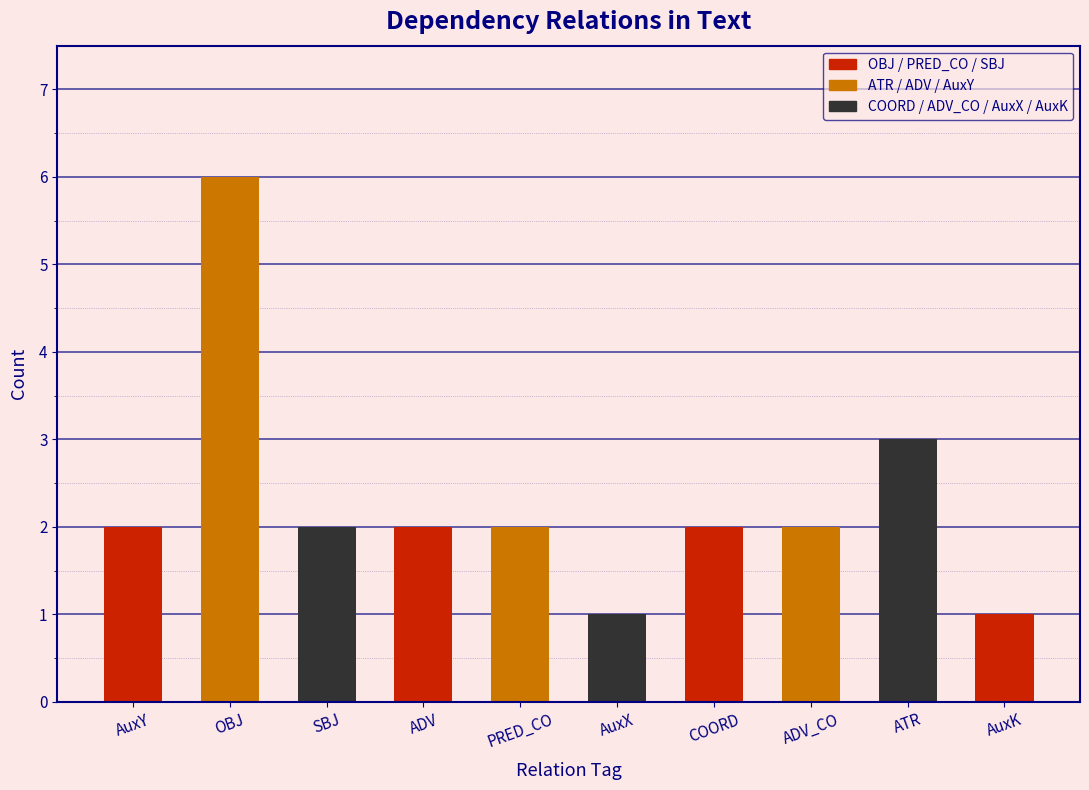

Where is the data nearest to the value 3?

ATR